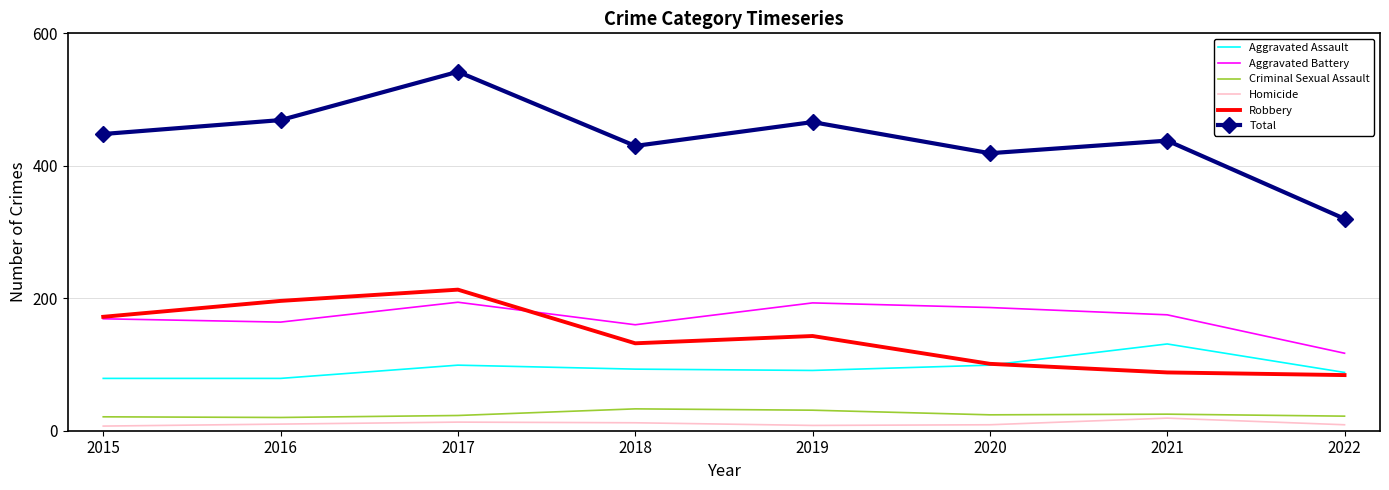

Is the value of Total at 2015 greater than the value of Homicide at 2022?

Yes